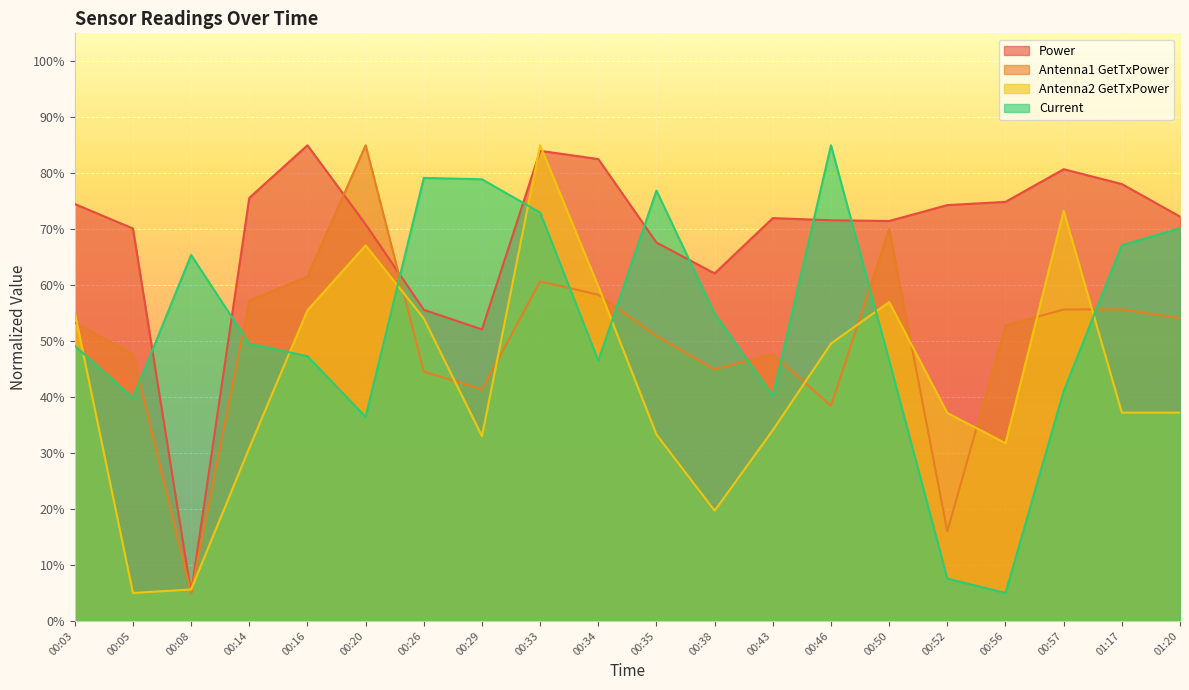

Reading right to left, extract all data points from this chart.

Power: 0.7	0.8	0.8	0.7	0.7	0.7	0.7	0.7	0.6	0.7	0.8	0.8	0.5	0.6	0.7	0.9	0.8	0.1	0.7	0.7
Antenna1 GetTxPower: 0.5	0.6	0.6	0.5	0.2	0.7	0.4	0.5	0.4	0.5	0.6	0.6	0.4	0.4	0.9	0.6	0.6	0.1	0.5	0.5
Antenna2 GetTxPower: 0.4	0.4	0.7	0.3	0.4	0.6	0.5	0.3	0.2	0.3	0.6	0.9	0.3	0.5	0.7	0.6	0.3	0.1	0.1	0.6
Current: 0.7	0.7	0.4	0.1	0.1	0.5	0.9	0.4	0.5	0.8	0.5	0.7	0.8	0.8	0.4	0.5	0.5	0.7	0.4	0.5